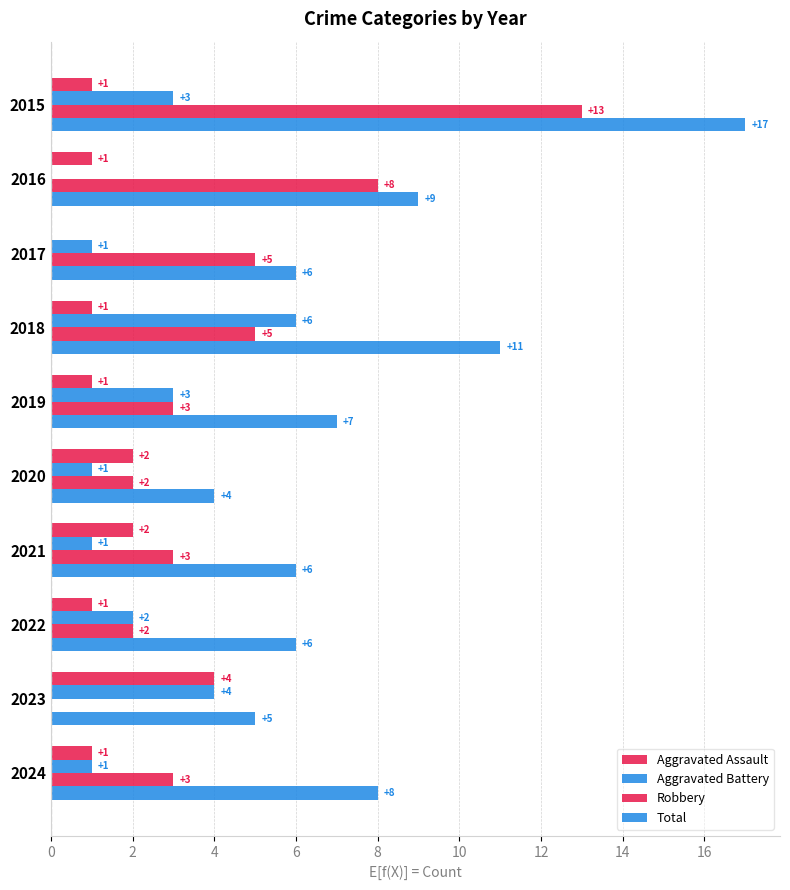

How many series are shown in this chart?

4